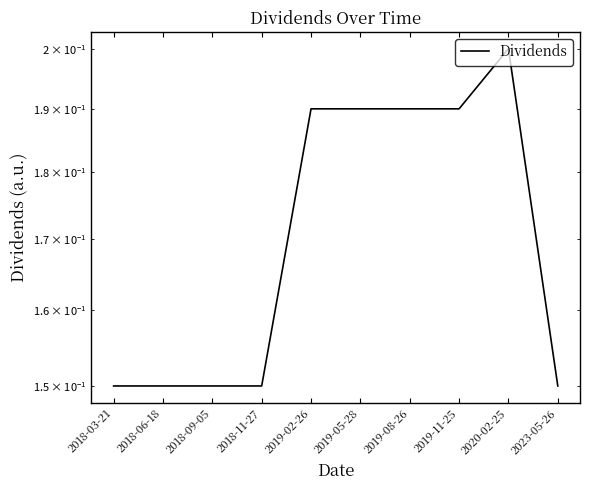

Rank the categories by value from highest to lowest.

2020-02-25, 2019-02-26, 2019-05-28, 2019-08-26, 2019-11-25, 2018-03-21, 2018-06-18, 2018-09-05, 2018-11-27, 2023-05-26